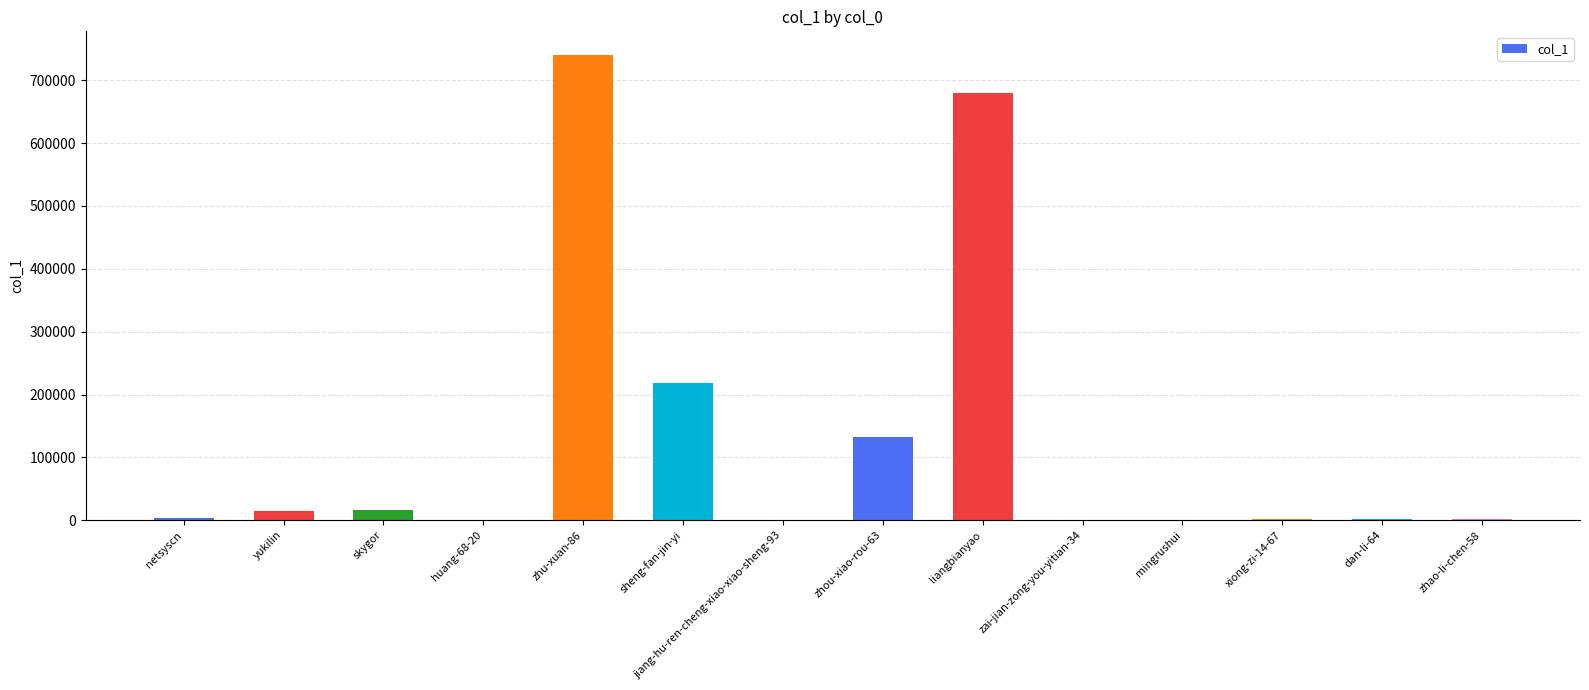

The value at liangbianyao is 679889. True or false?

True